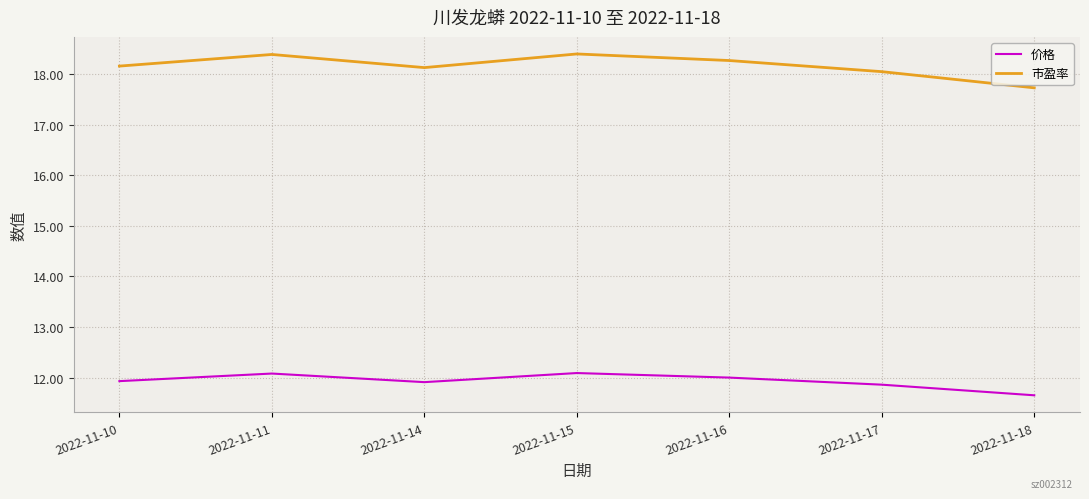

What is the lowest value of the 价格 series?

11.7